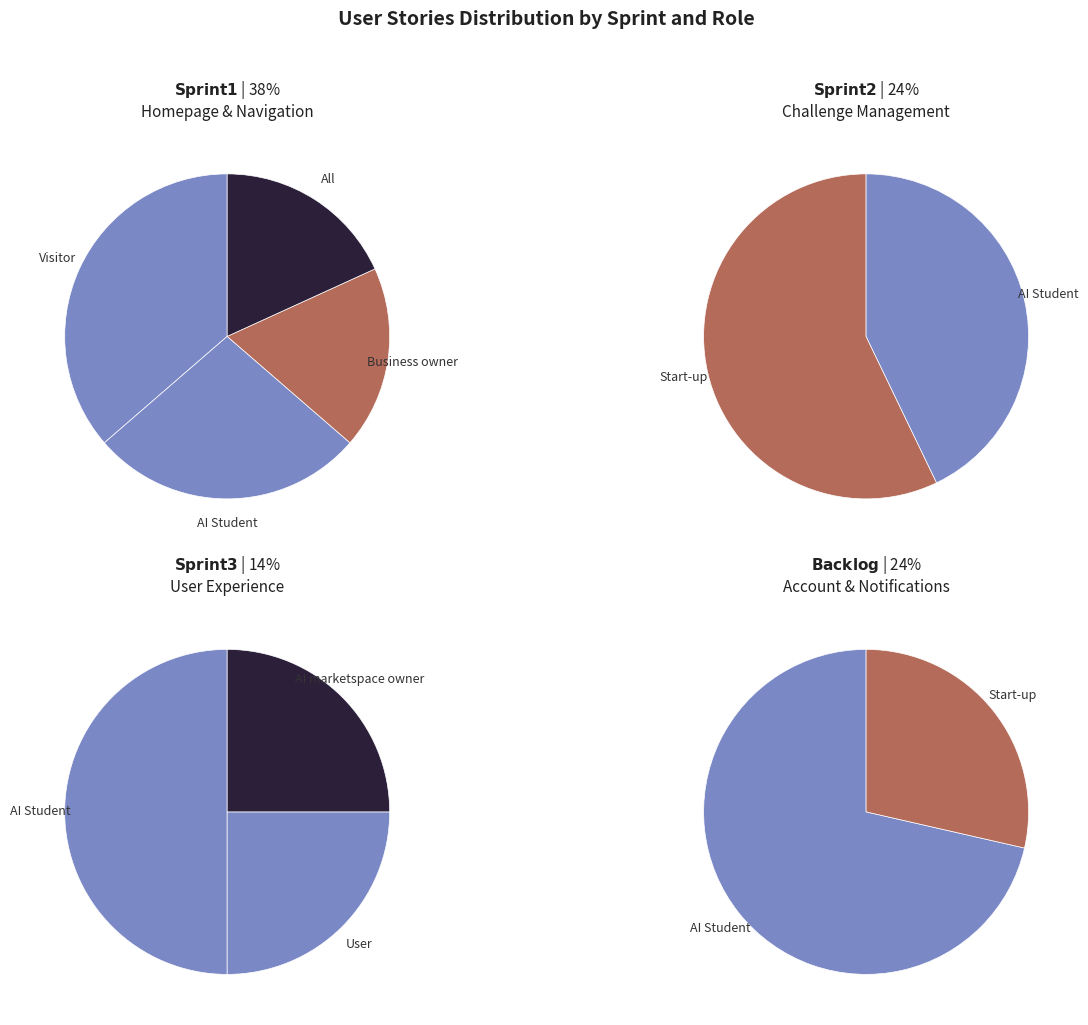

Which category has the smallest portion of the pie?

AI marketspace owner